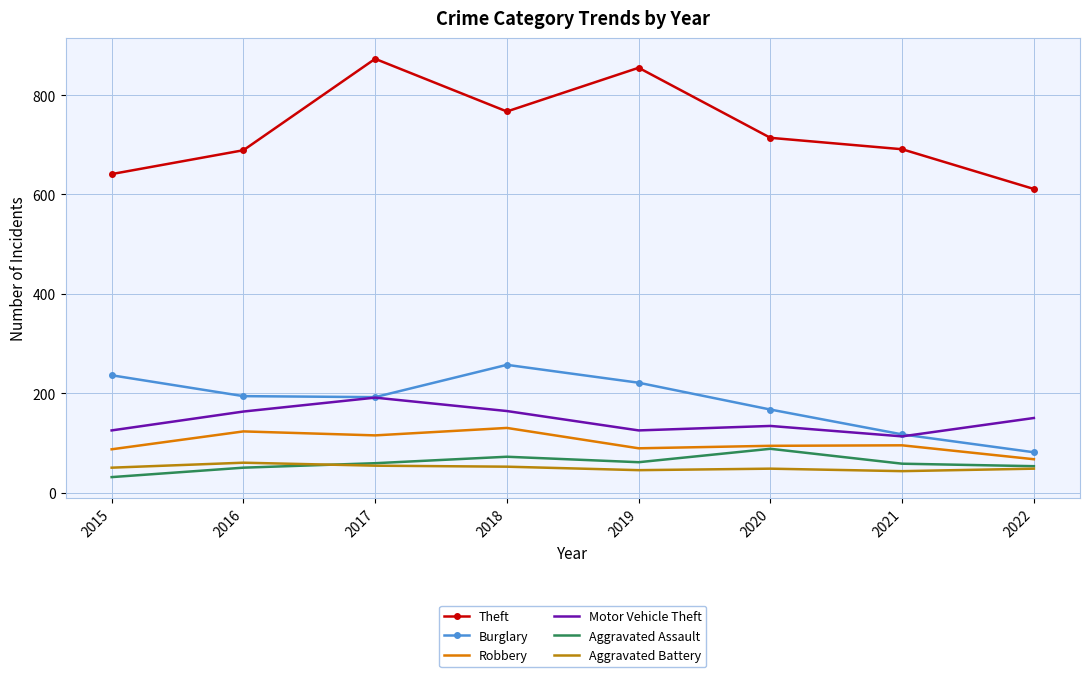

Is it true that Aggravated Assault equals 151 at 2020?

False